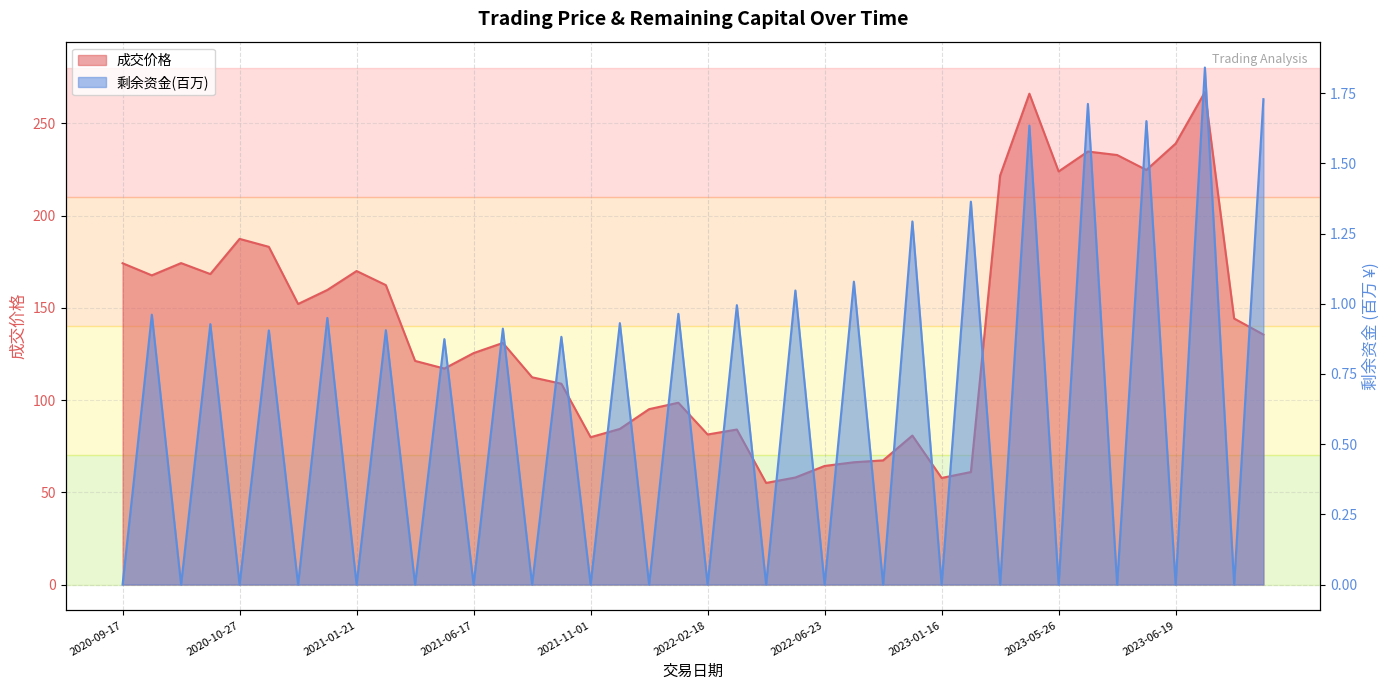

Rank the categories by 剩余资金(万) value from highest to lowest.

2023-06-20, 2023-10-20, 2023-05-30, 2023-06-14, 2023-04-20, 2023-01-19, 2022-09-02, 2022-06-24, 2022-06-01, 2022-02-21, 2022-01-04, 2020-09-22, 2021-01-14, 2021-11-04, 2020-10-14, 2021-06-23, 2021-01-22, 2020-10-29, 2021-08-06, 2021-06-11, 2023-04-19, 2020-10-12, 2021-01-21, 2021-08-05, 2020-10-27, 2023-10-19, 2021-01-11, 2023-06-13, 2021-06-10, 2022-06-23, 2021-06-17, 2023-05-26, 2022-02-18, 2021-11-01, 2023-01-16, 2023-06-19, 2022-09-01, 2022-05-30, 2021-12-31, 2020-09-17